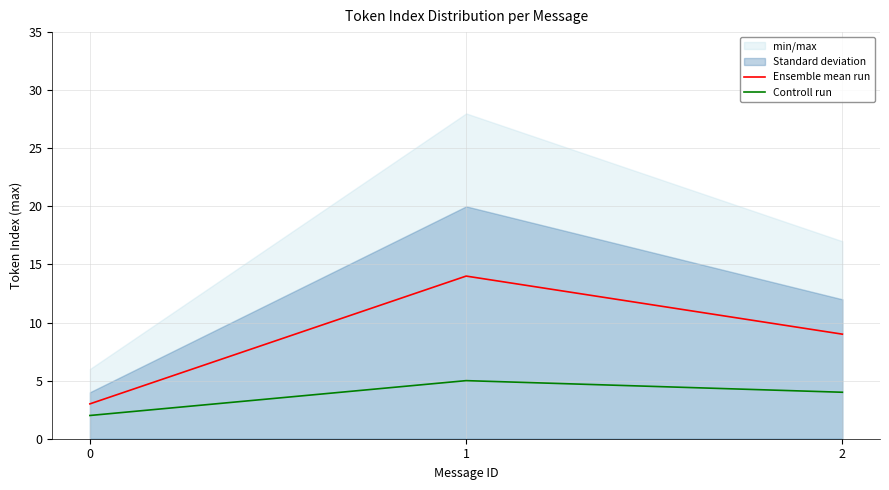

Which category has the highest value across all series?

1